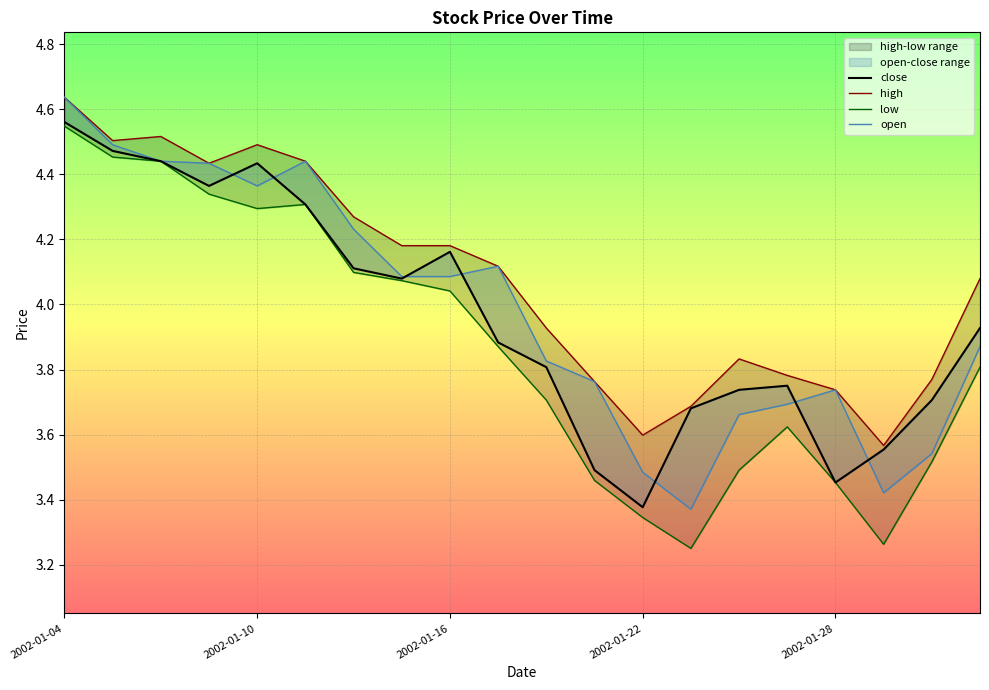

Reading left to right, extract all data points from this chart.

close: 4.6	4.5	4.4	4.4	4.4	4.3	4.1	4.1	4.2	3.9	3.8	3.5	3.4	3.7	3.7	3.8	3.5	3.6	3.7	3.9
high: 4.6	4.5	4.5	4.4	4.5	4.4	4.3	4.2	4.2	4.1	3.9	3.8	3.6	3.7	3.8	3.8	3.7	3.6	3.8	4.1
low: 4.5	4.5	4.4	4.3	4.3	4.3	4.1	4.1	4.0	3.9	3.7	3.5	3.3	3.2	3.5	3.6	3.5	3.3	3.5	3.8
open: 4.6	4.5	4.4	4.4	4.4	4.4	4.2	4.1	4.1	4.1	3.8	3.8	3.5	3.4	3.7	3.7	3.7	3.4	3.5	3.9